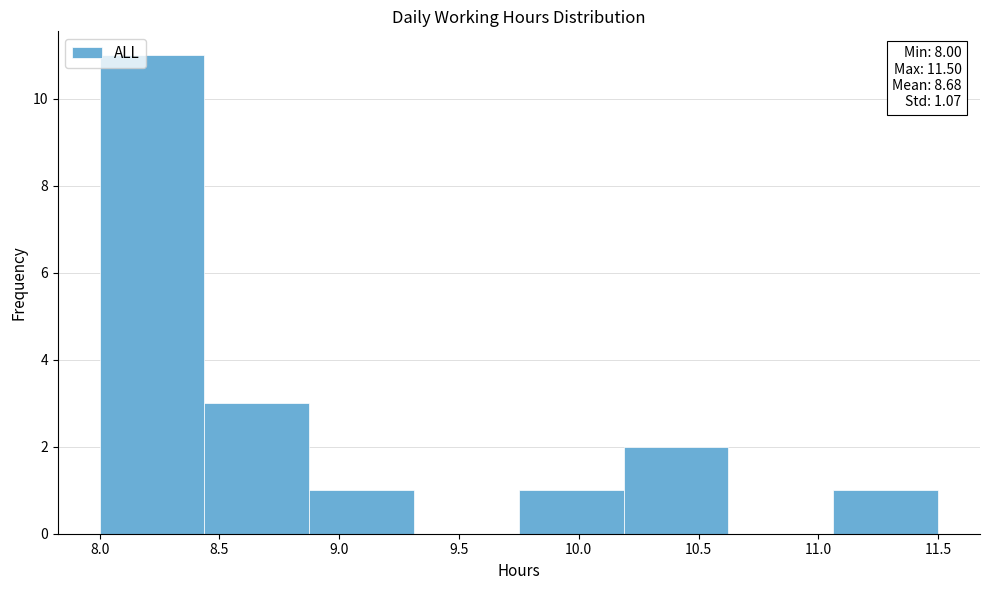

Over which range of the x-axis is the bar tallest?

8.00 to 8.45